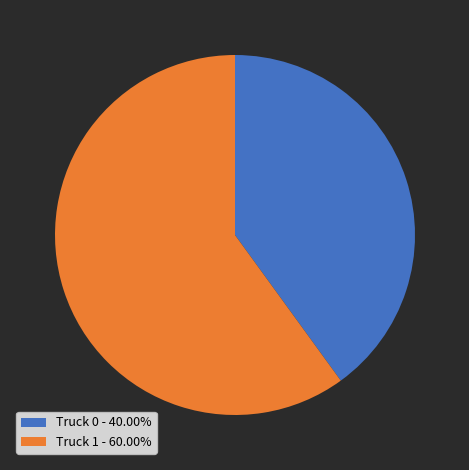

Which slice represents more than half of the pie?

Truck 1